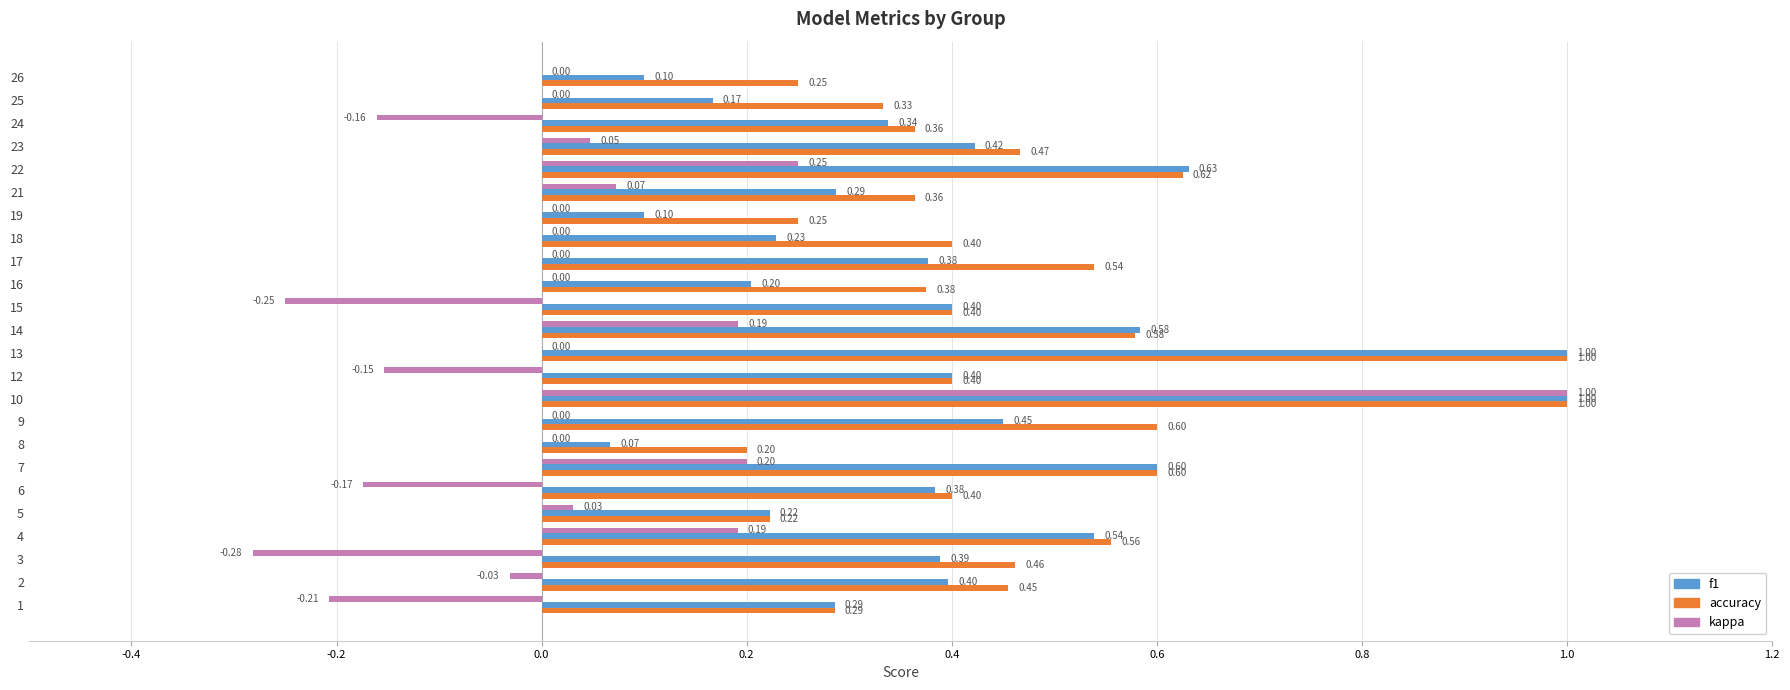

What is the average value of the f1 series?

0.4